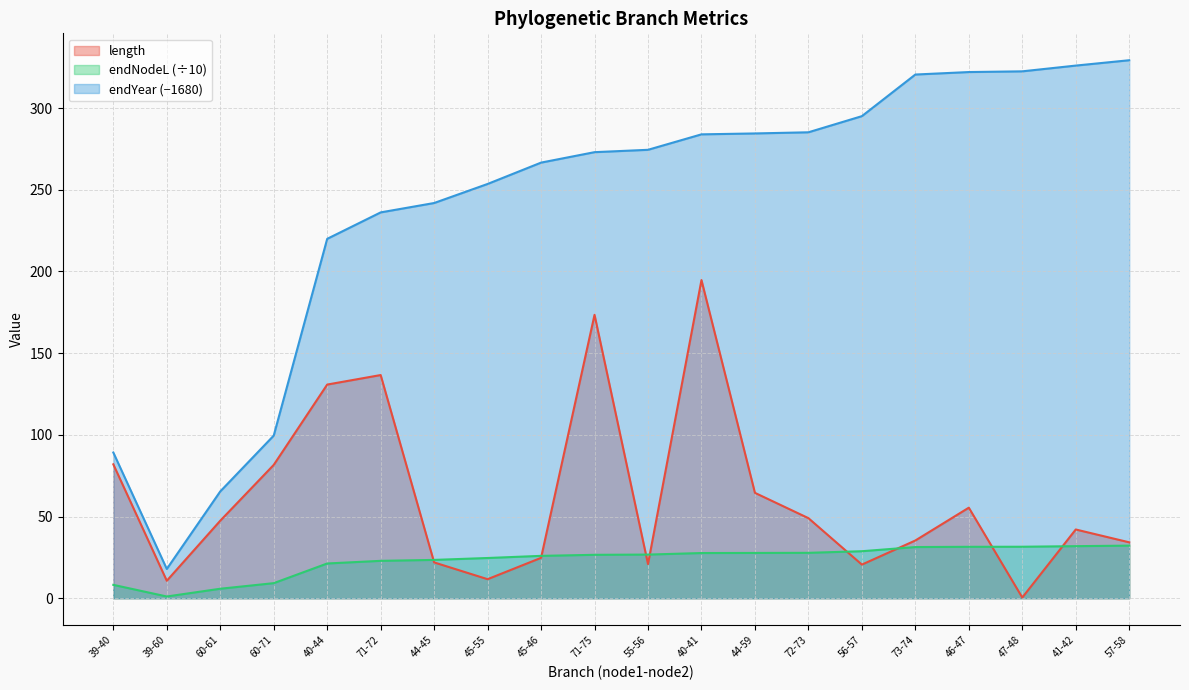

Which series has the largest total across all categories?

endYear (−1680)